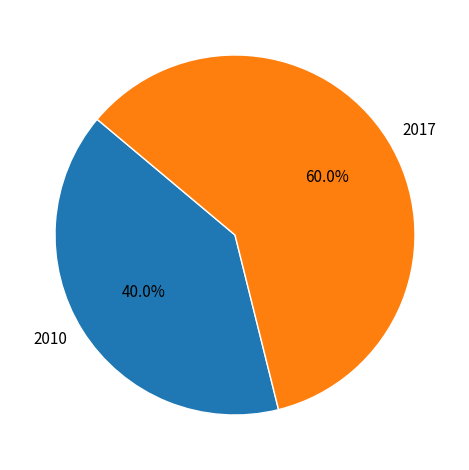

How many segments does this pie chart have?

2